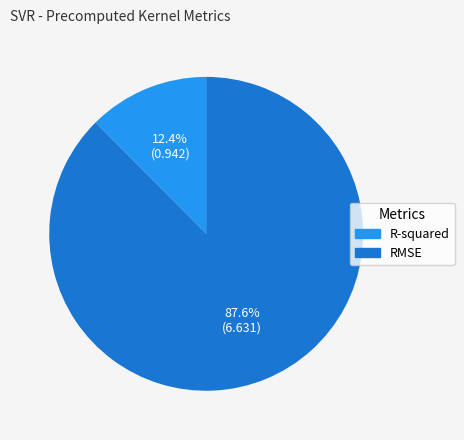

How many segments does this pie chart have?

2